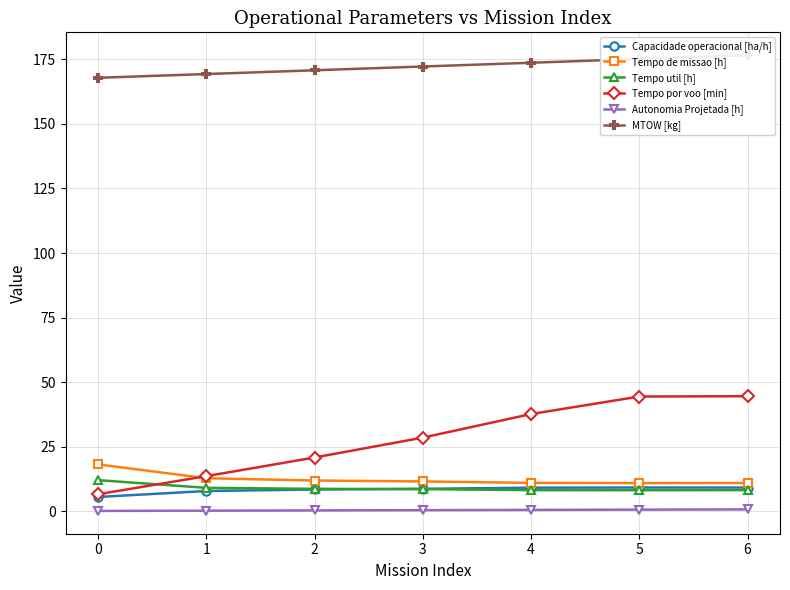

What is the difference between the Tempo de missao [h] values at 4 and 1?

1.8